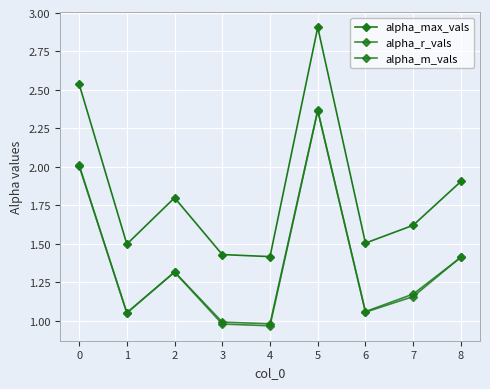

Does the chart have visible grid lines?

Yes